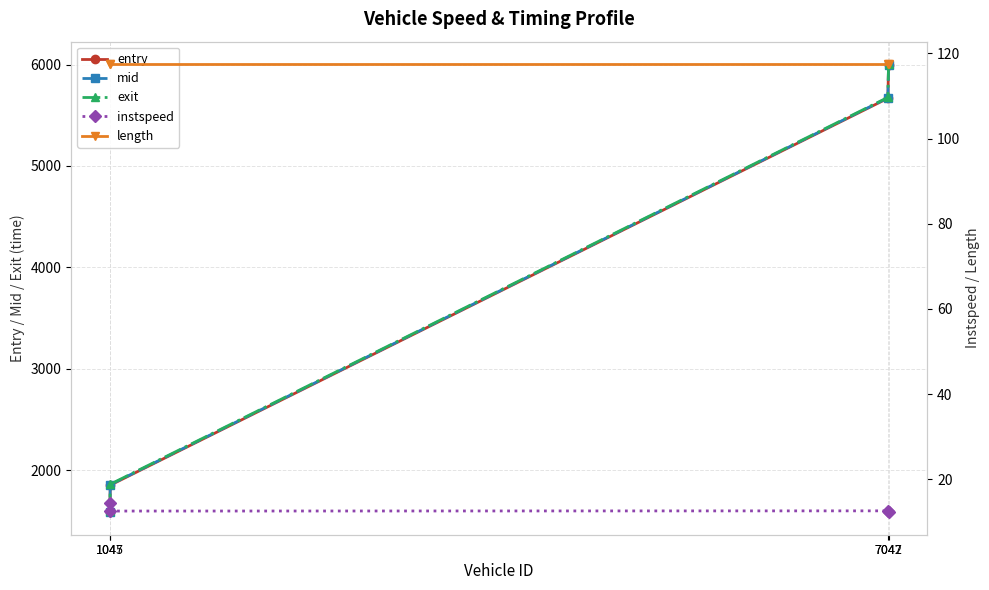

Which series changed the most between 1047 and 7047?

entry